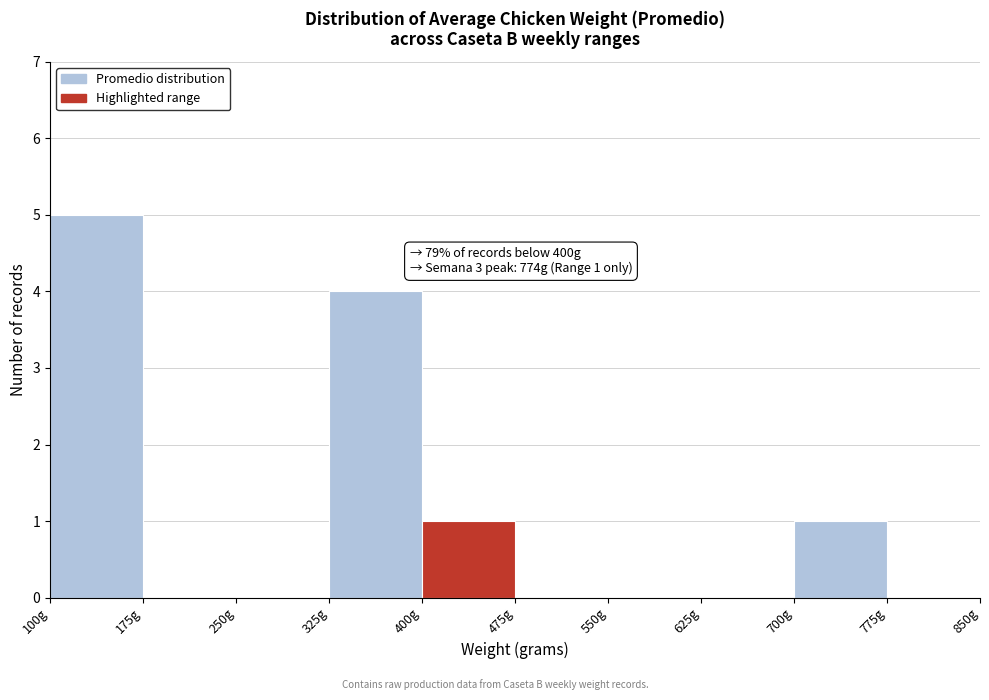

Over which range of the x-axis is the bar tallest?

100 to 175